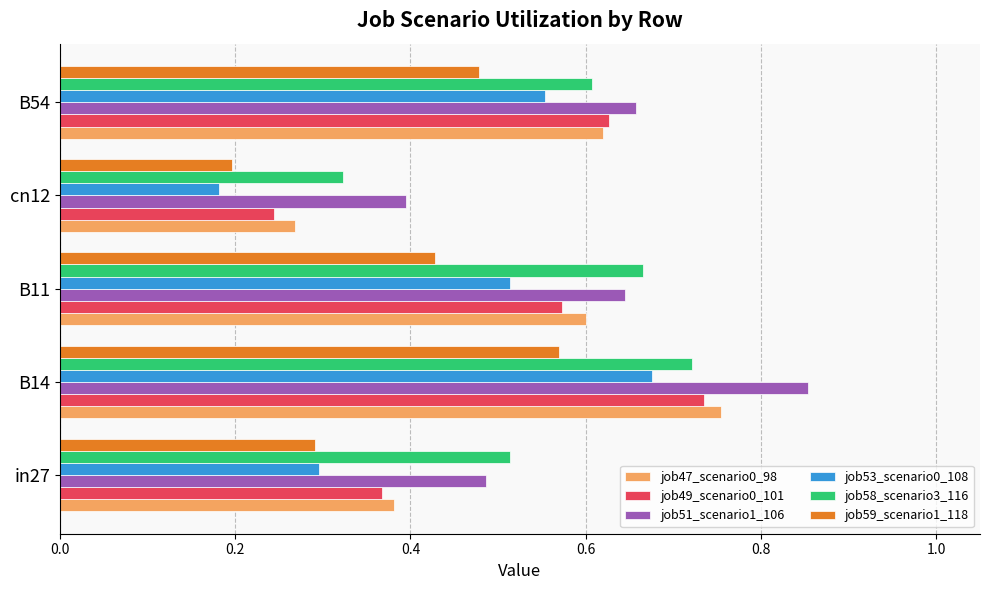

True or false: job59_scenario1_118 has a value of 0.7 at B54.

False